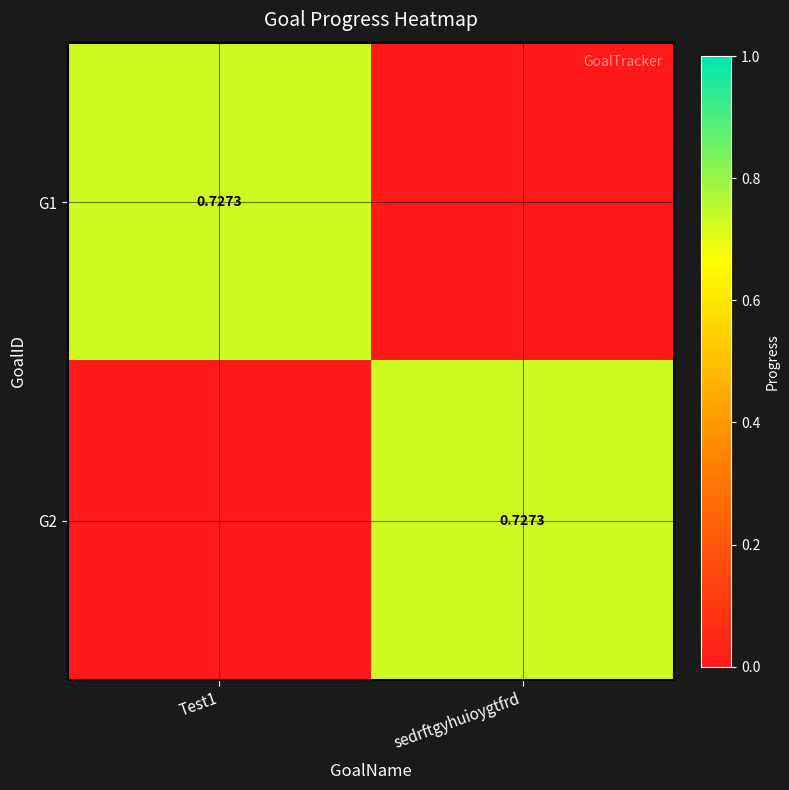

Which label corresponds to the largest value in the chart?

Test1